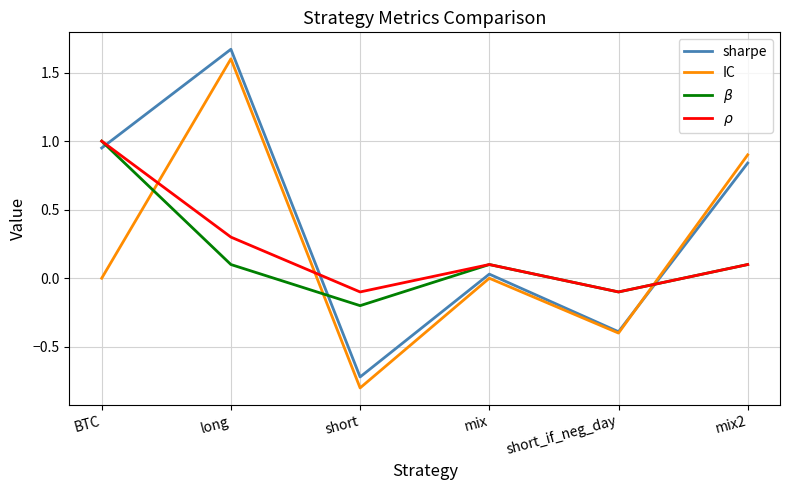

What is the difference between the maximum and second lowest values in the $\rho$ series?

1.1